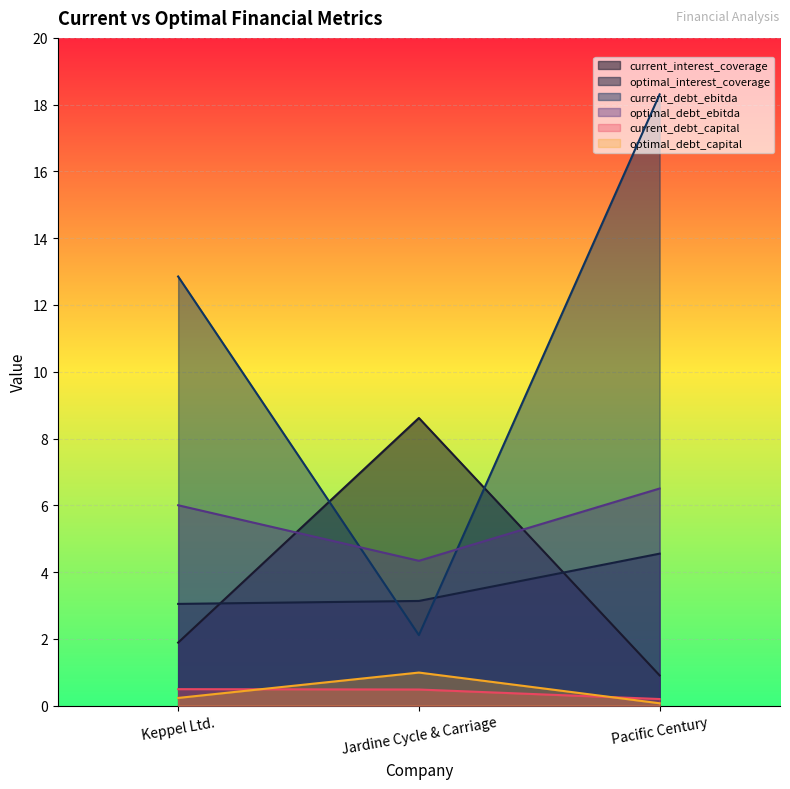

Rank the series at Jardine Cycle & Carriage from lowest to highest value.

current_debt_capital, optimal_debt_capital, current_debt_ebitda, optimal_interest_coverage, optimal_debt_ebitda, current_interest_coverage